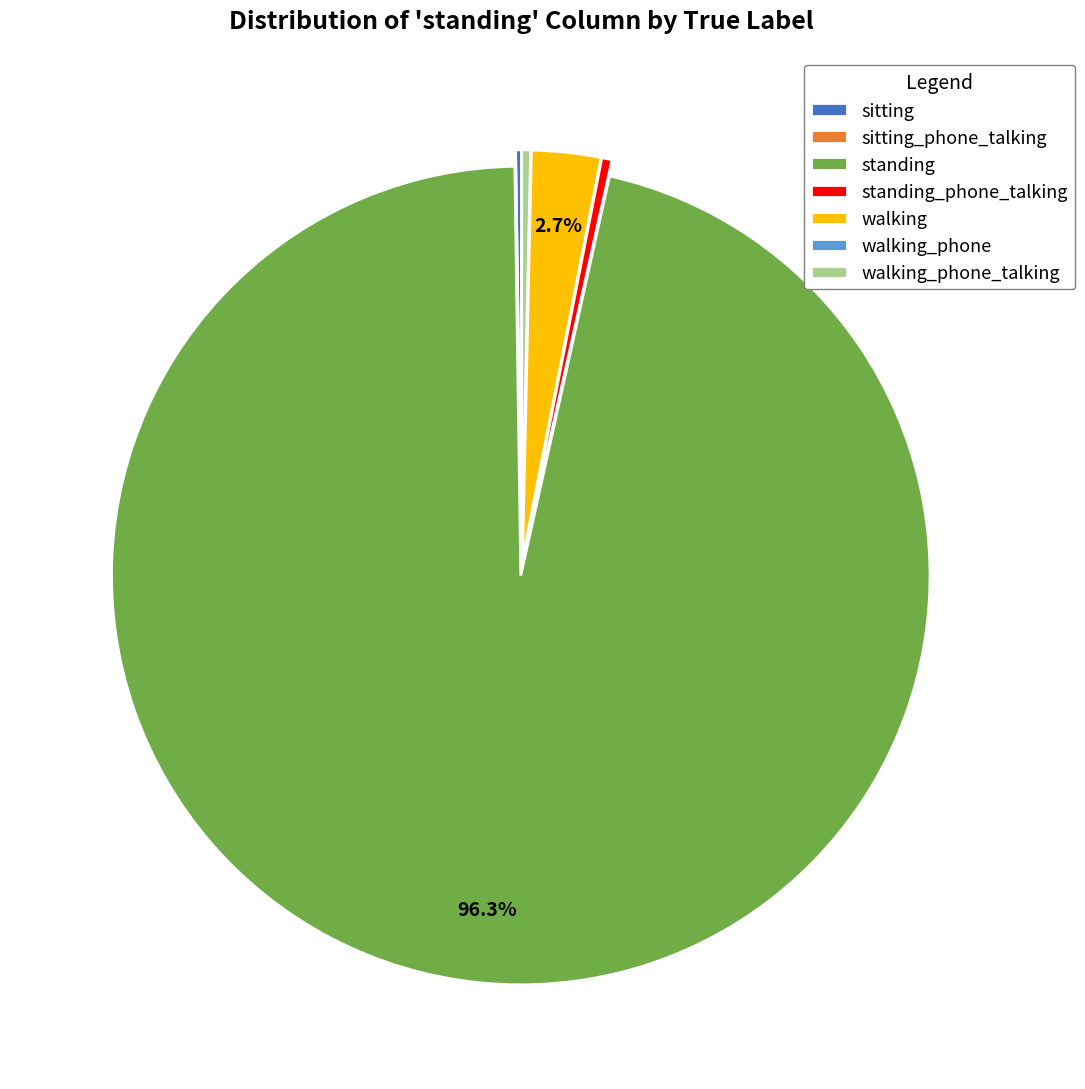

Which slice represents more than half of the pie?

standing